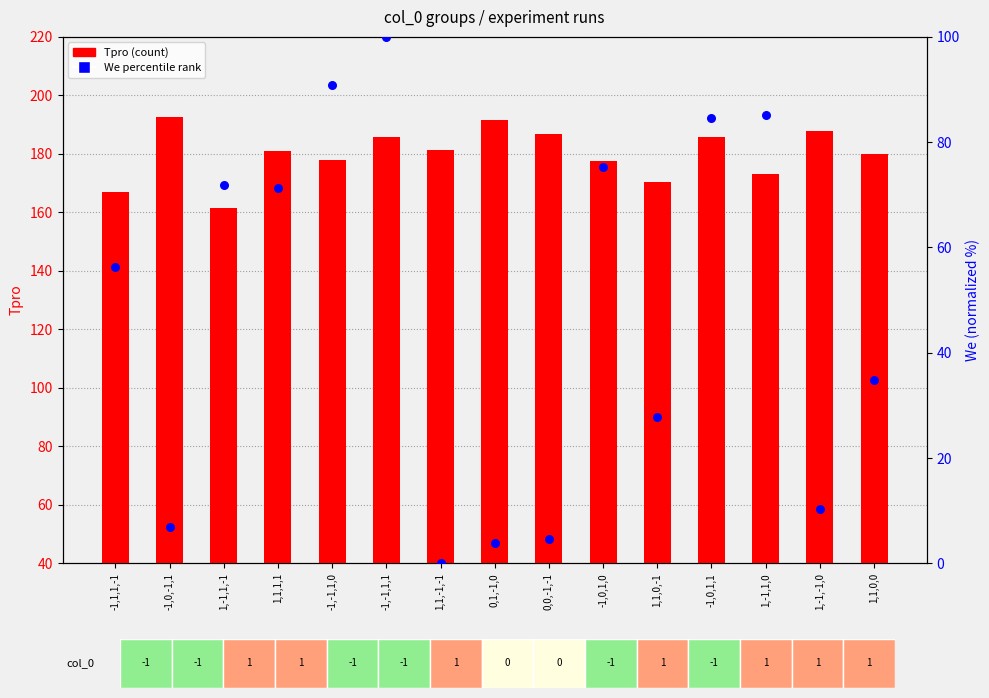

What are all the series names shown in the legend?

Tpro (count), We percentile rank